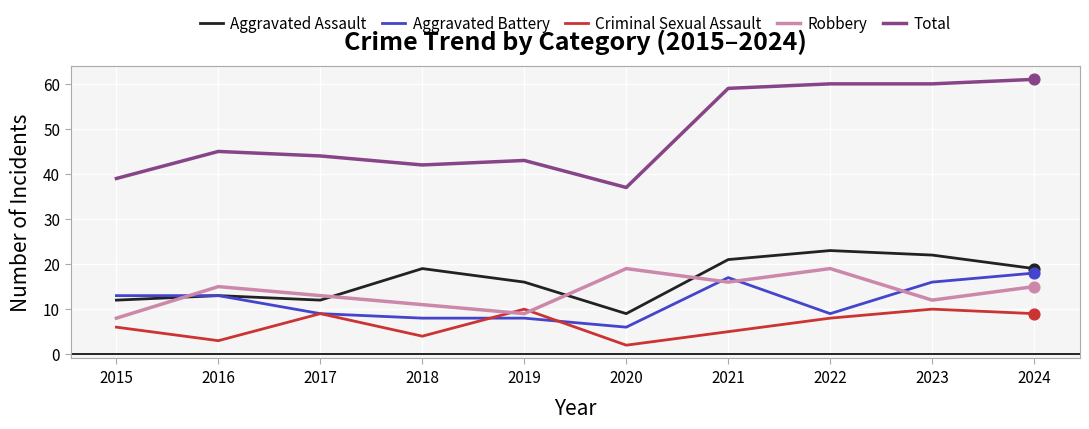

Which series has the largest total across all categories?

Total